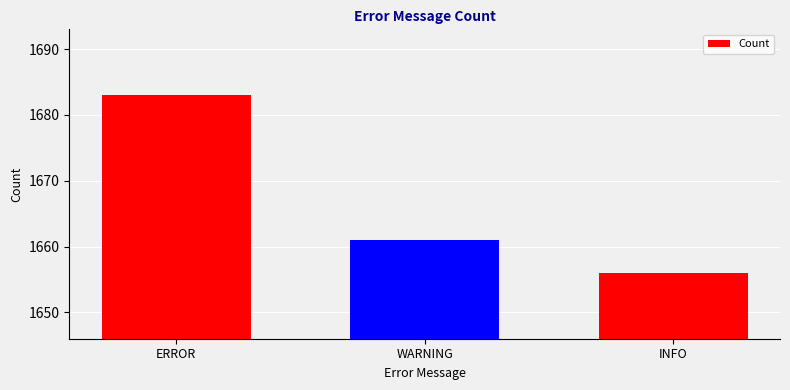

Reading left to right, transcribe all the data shown in this chart.

ERROR=1683	WARNING=1661	INFO=1656